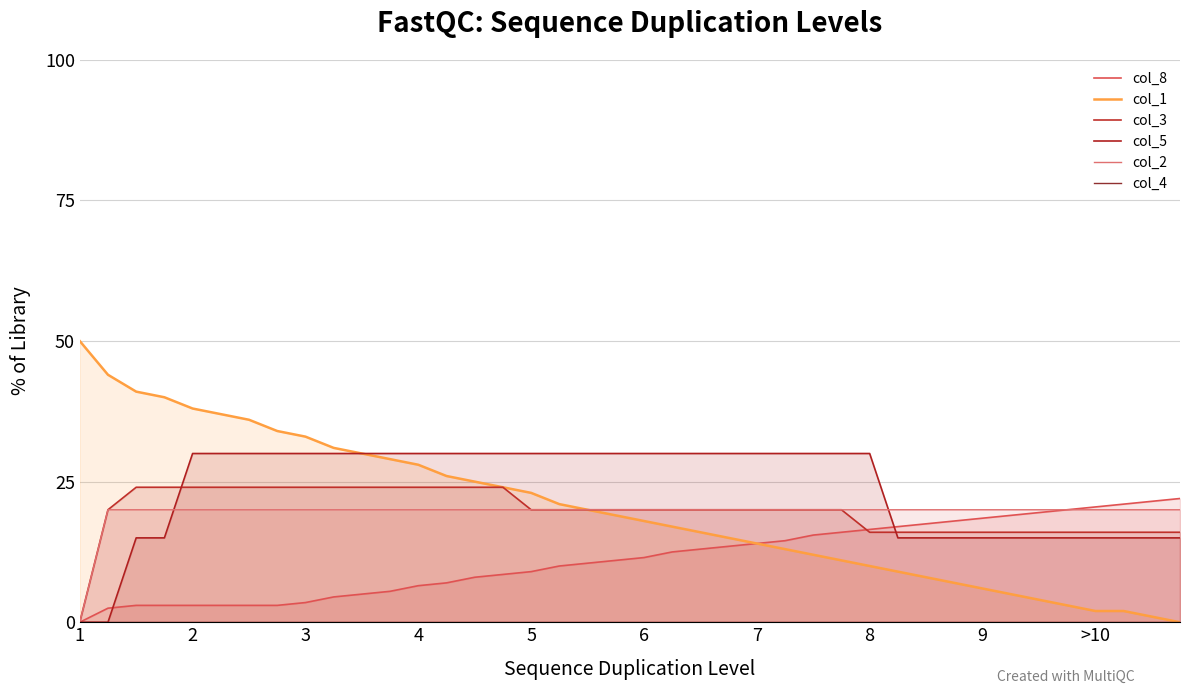

Reading left to right, transcribe all the data shown in this chart.

col_8: 0.0	2.5	3.0	3.0	3.0	3.0	3.0	3.0	3.5	4.5	5.0	5.5	6.5	7.0	8.0	8.5	9.0	10.0	10.5	11.0	11.5	12.5	13.0	13.5	14.0	14.5	15.5	16.0	16.5	17.0	17.5	18.0	18.5	19.0	19.5	20.0	20.5	21.0	21.5	22.0
col_1: 50.0	44.0	41.0	40.0	38.0	37.0	36.0	34.0	33.0	31.0	30.0	29.0	28.0	26.0	25.0	24.0	23.0	21.0	20.0	19.0	18.0	17.0	16.0	15.0	14.0	13.0	12.0	11.0	10.0	9.0	8.0	7.0	6.0	5.0	4.0	3.0	2.0	2.0	1.0	0.0
col_3: 0.0	20.0	24.0	24.0	24.0	24.0	24.0	24.0	24.0	24.0	24.0	24.0	24.0	24.0	24.0	24.0	20.0	20.0	20.0	20.0	20.0	20.0	20.0	20.0	20.0	20.0	20.0	20.0	16.0	16.0	16.0	16.0	16.0	16.0	16.0	16.0	16.0	16.0	16.0	16.0
col_5: 0.0	0.0	15.0	15.0	30.0	30.0	30.0	30.0	30.0	30.0	30.0	30.0	30.0	30.0	30.0	30.0	30.0	30.0	30.0	30.0	30.0	30.0	30.0	30.0	30.0	30.0	30.0	30.0	30.0	15.0	15.0	15.0	15.0	15.0	15.0	15.0	15.0	15.0	15.0	15.0
col_2: 0.0	20.0	20.0	20.0	20.0	20.0	20.0	20.0	20.0	20.0	20.0	20.0	20.0	20.0	20.0	20.0	20.0	20.0	20.0	20.0	20.0	20.0	20.0	20.0	20.0	20.0	20.0	20.0	20.0	20.0	20.0	20.0	20.0	20.0	20.0	20.0	20.0	20.0	20.0	20.0
col_4: 0.0	0.0	0.0	0.0	0.0	0.0	0.0	0.0	0.0	0.0	0.0	0.0	0.0	0.0	0.0	0.0	0.0	0.0	0.0	0.0	0.0	0.0	0.0	0.0	0.0	0.0	0.0	0.0	0.0	0.0	0.0	0.0	0.0	0.0	0.0	0.0	0.0	0.0	0.0	0.0